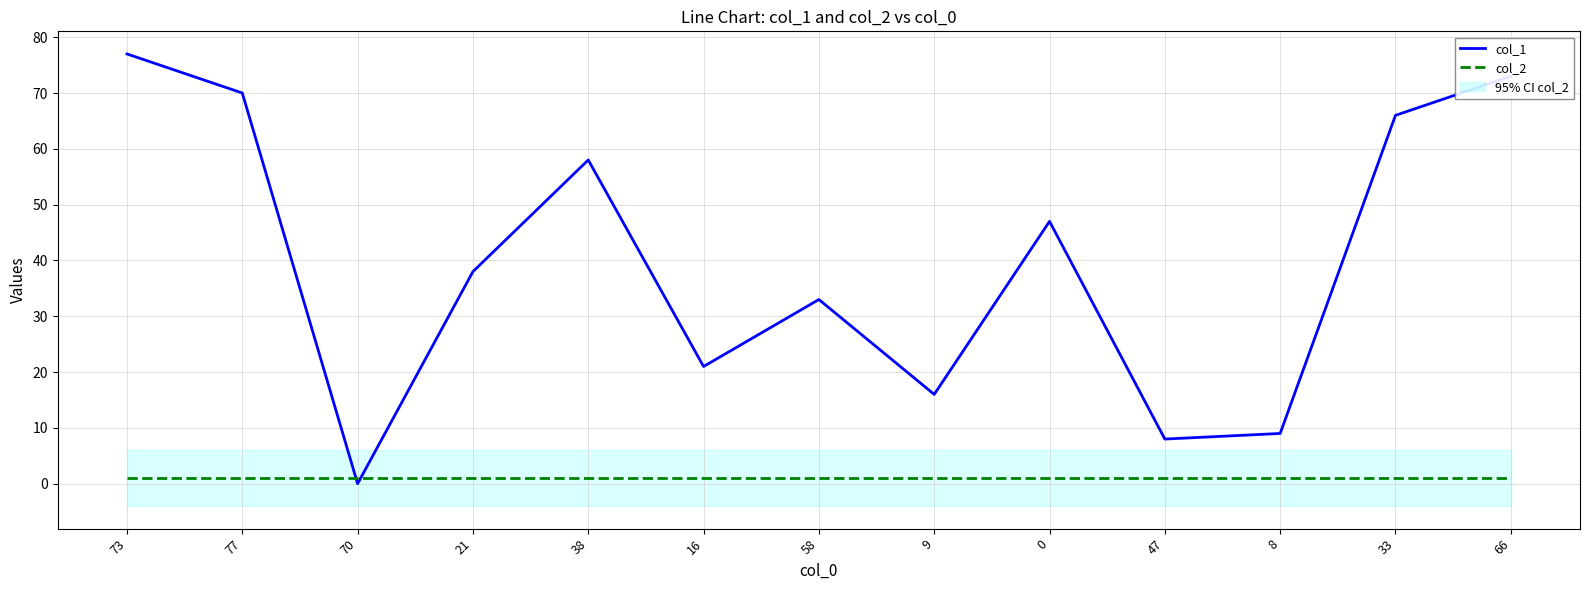

What is the highest value of the col_1 series?

77